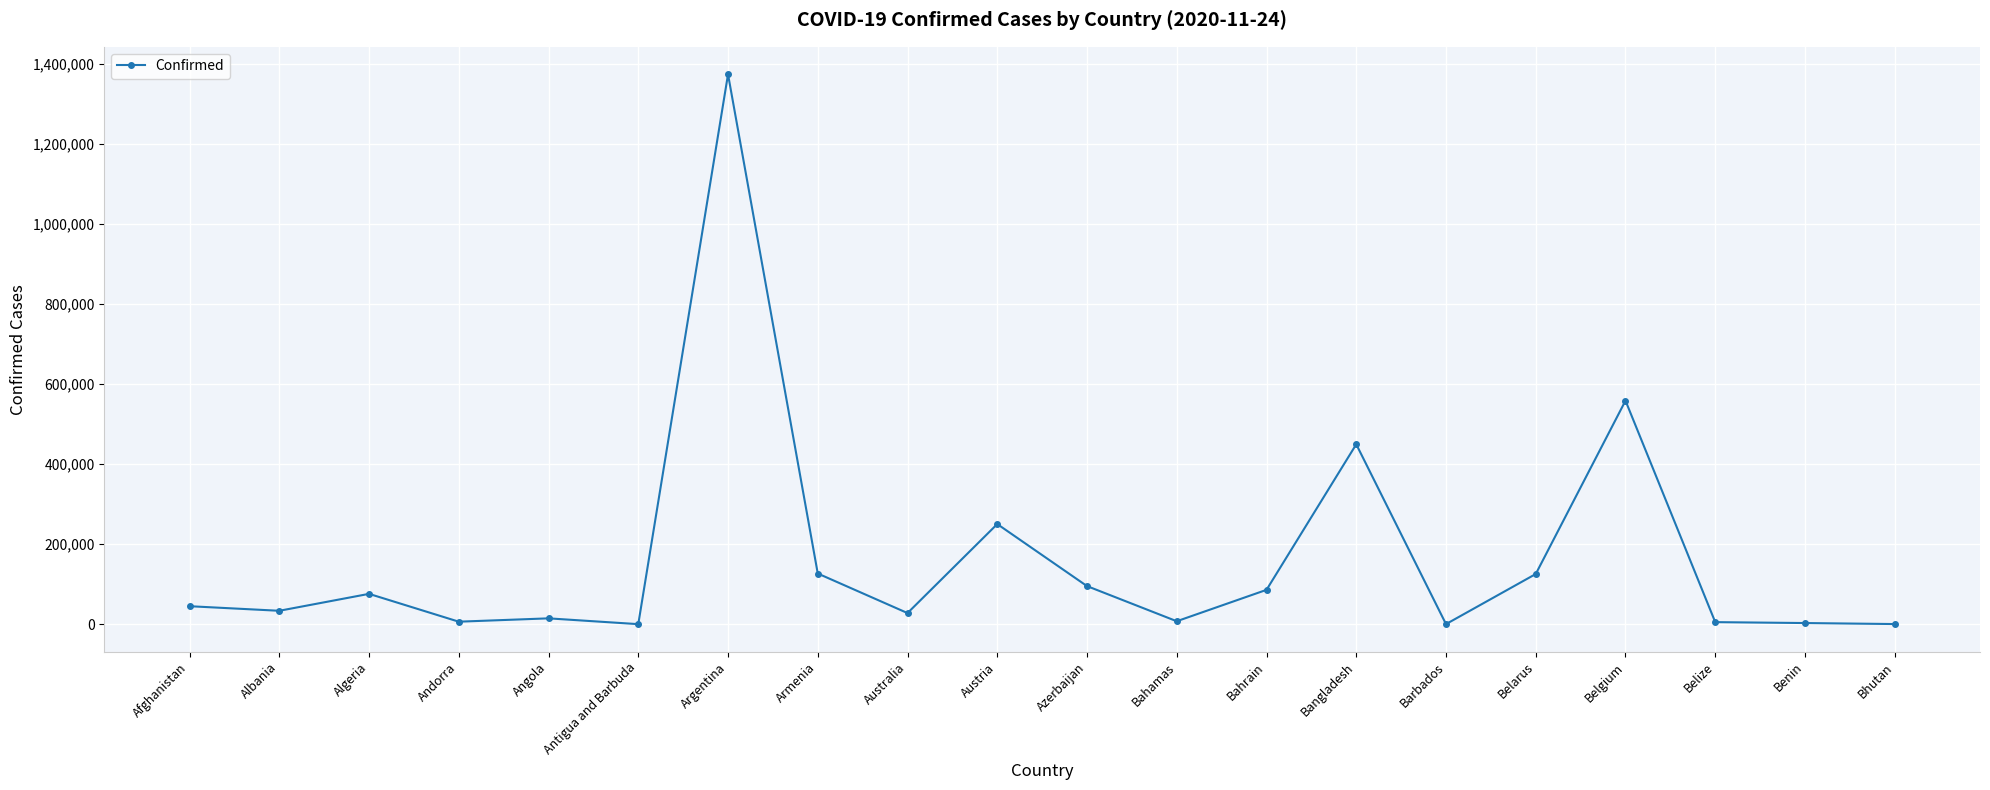

The chart shows a value of 1374631 at Argentina. True or false?

True